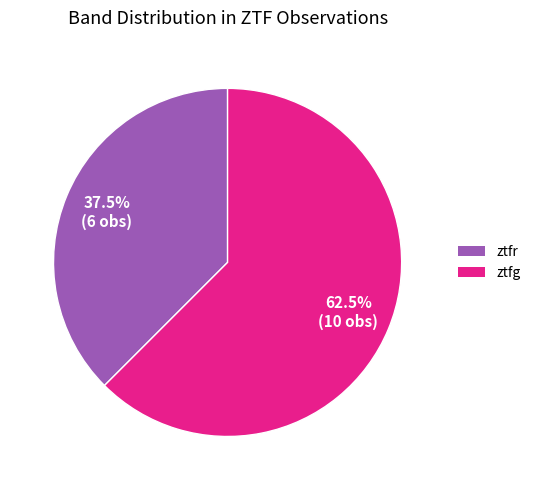

Rank the categories by value from lowest to highest.

ztfr, ztfg